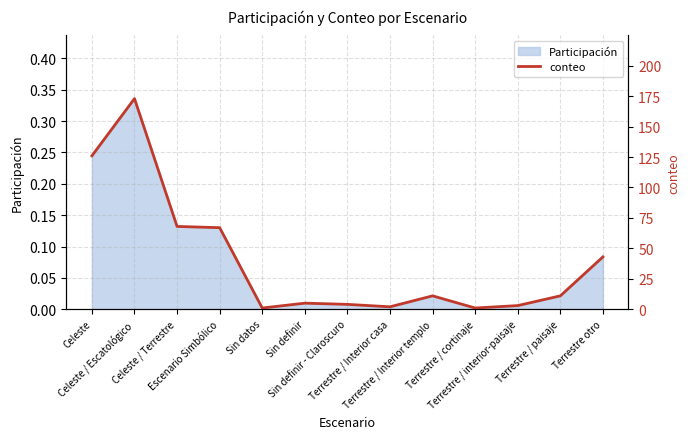

What is the difference between the values at Celeste and Terrestre / paisaje?

115